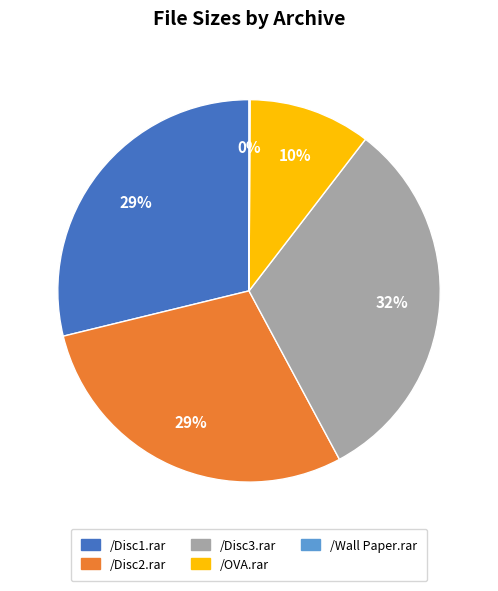

To the nearest percent, what is the difference between the largest and smallest slice percentages?

32%